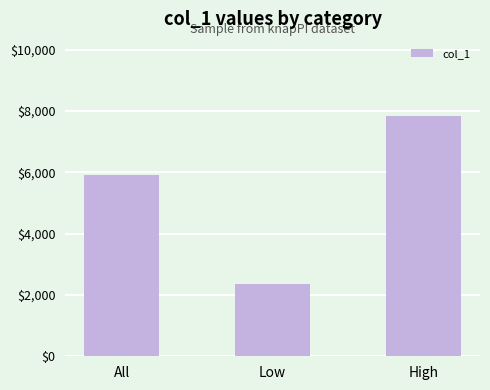

Reading left to right, extract all data points from this chart.

5918	2366	7825